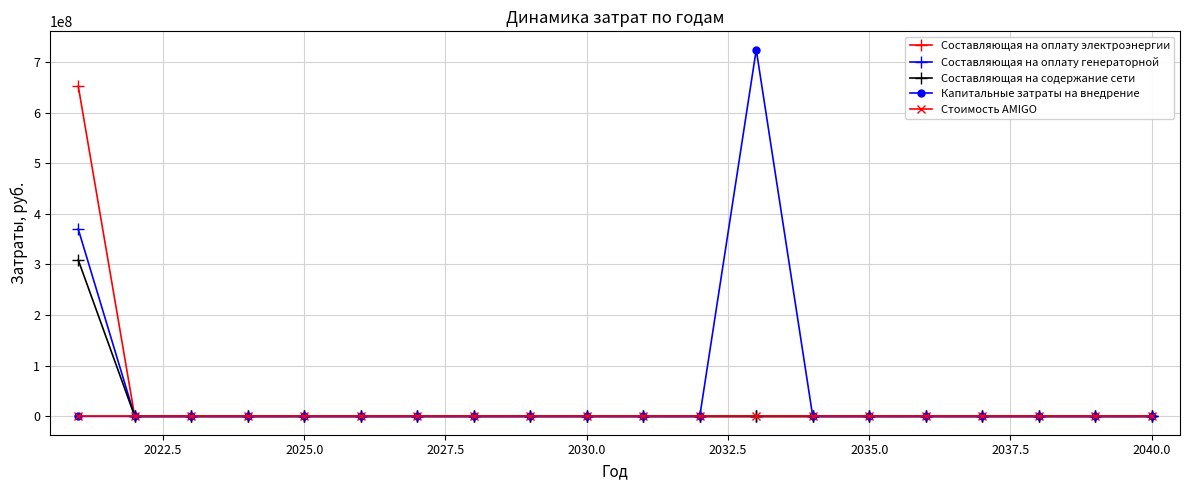

How many values in the Стоимость AMIGO series exceed 0?

1